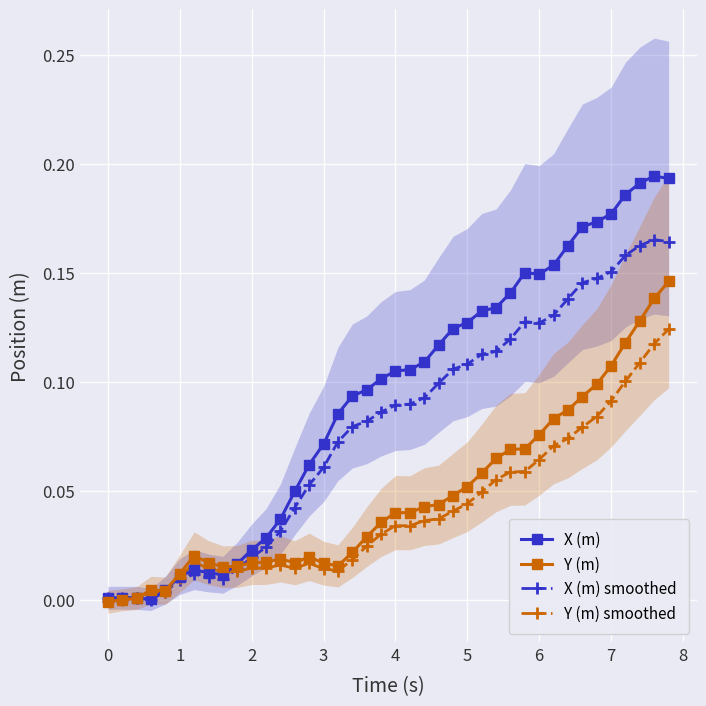

True or false: Y (m) has more than 0 interior local peaks.

True